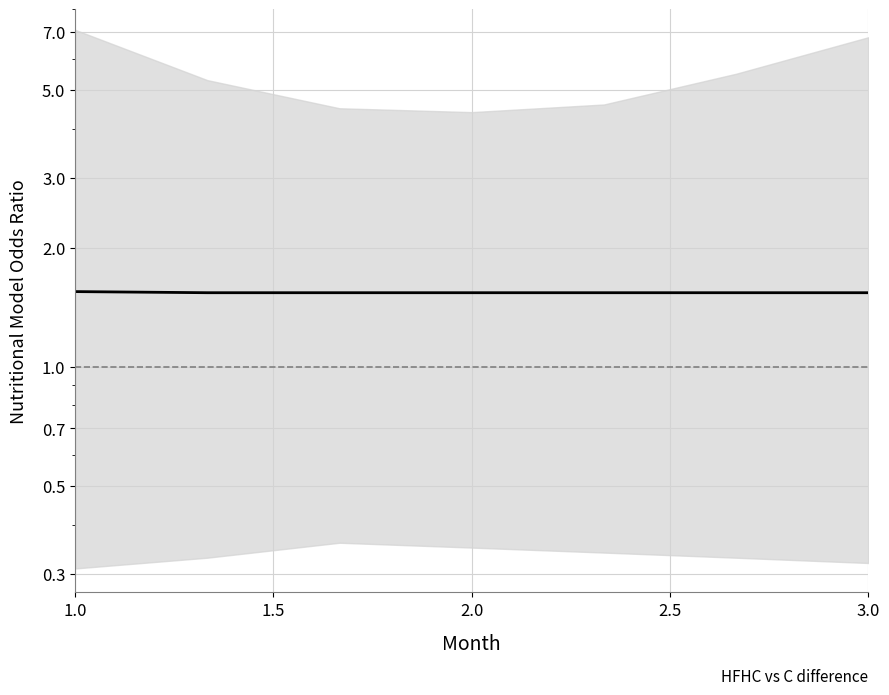

Count the values in the range 1 to 2.

7